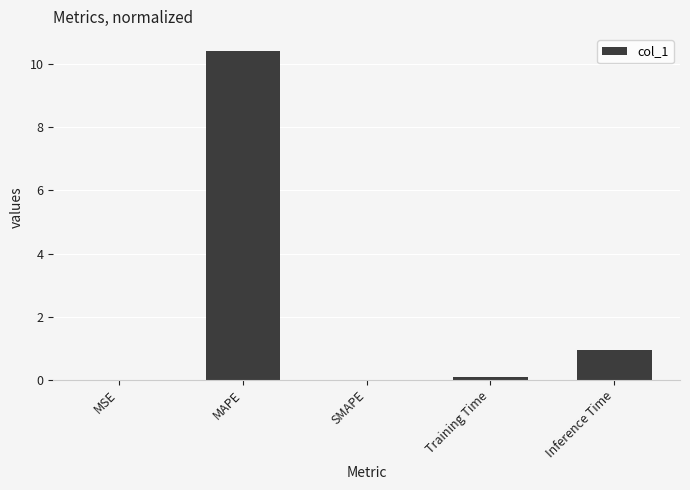

At which category does the chart reach its peak across all series?

MAPE